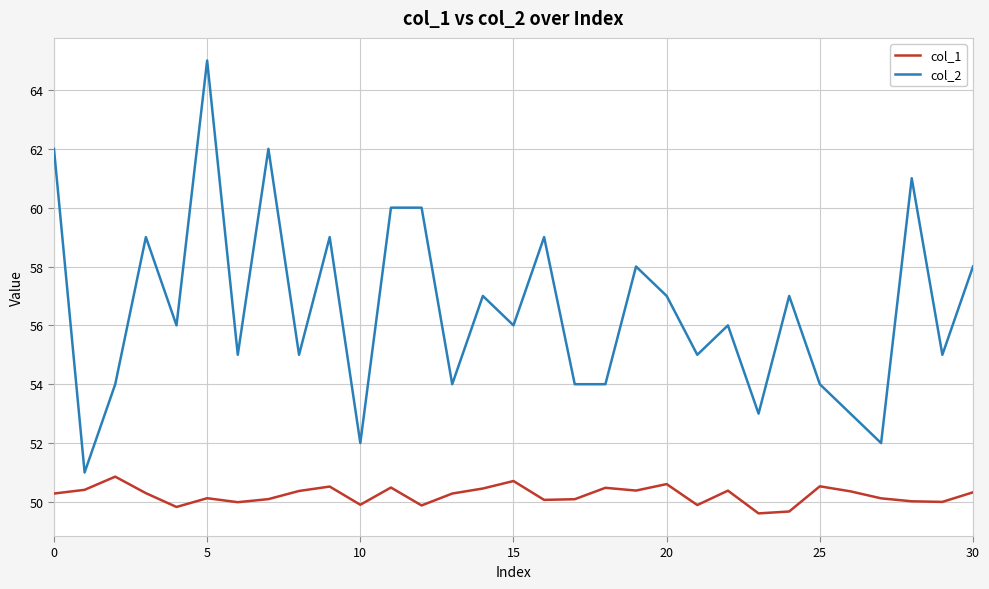

Which series has the largest range (max minus min)?

col_2